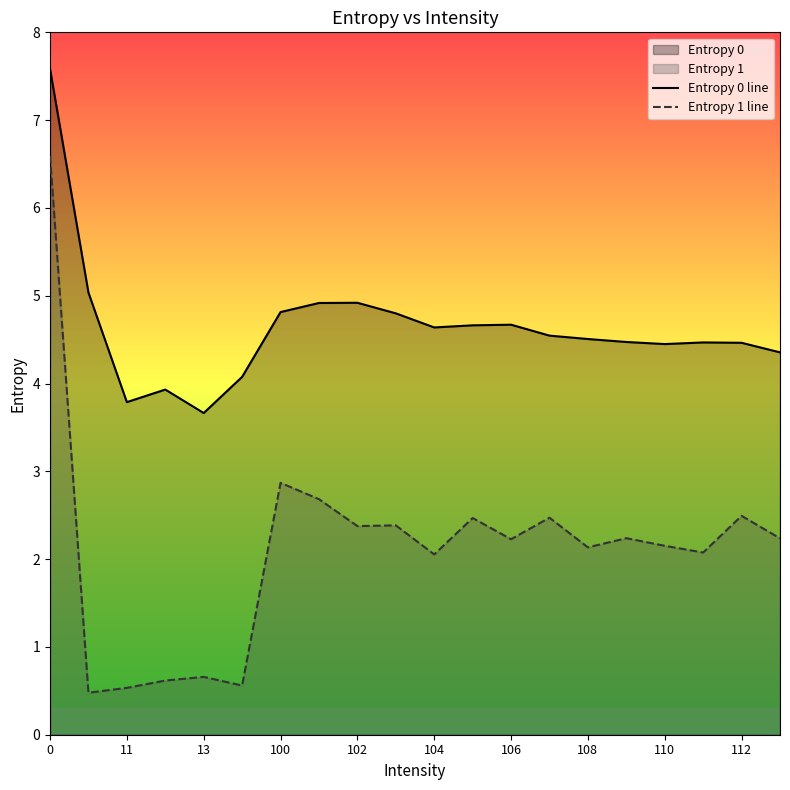

In Entropy 0 line, how many points are lower than both neighbors (excluding endpoints)?

4